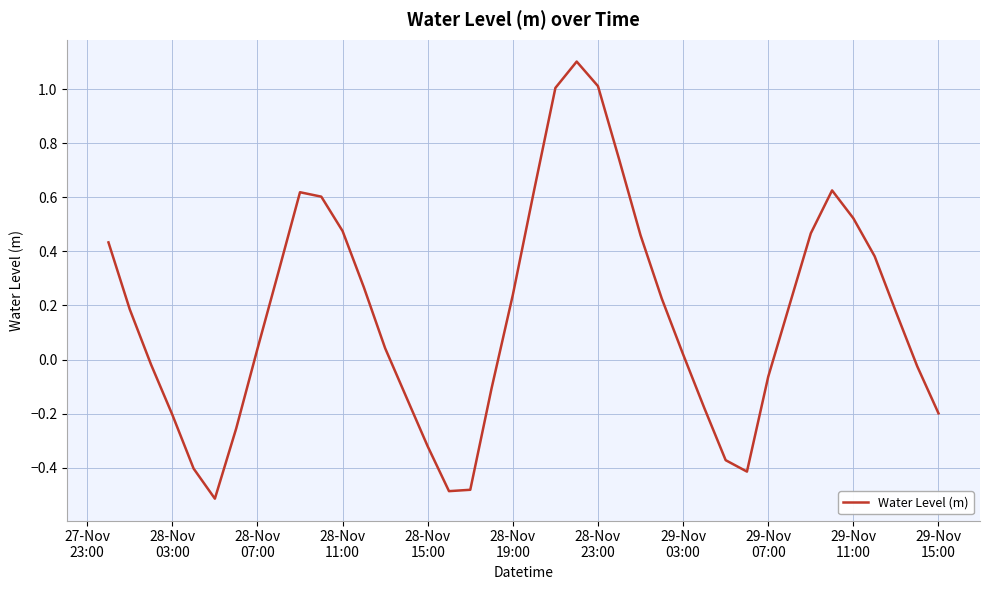

How many interior local peaks (higher than both neighbors) does the data have?

3